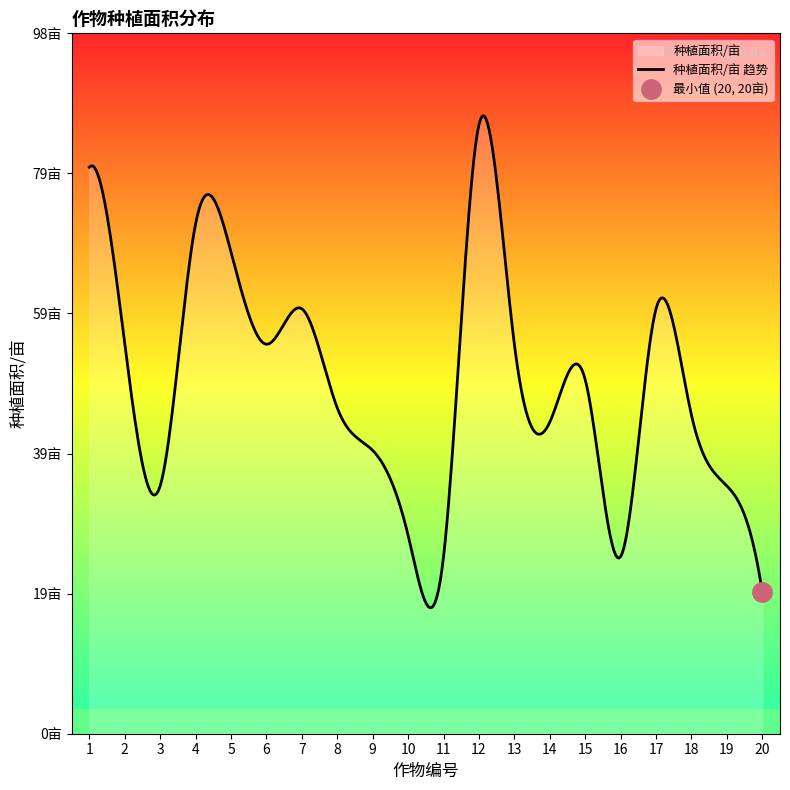

Reading left to right, what are all the values shown in this chart?

1=80	2=55	3=35	4=72	5=68	6=55	7=60	8=46	9=40	10=28	11=25	12=86	13=55	14=44	15=50	16=25	17=60	18=45	19=35	20=20